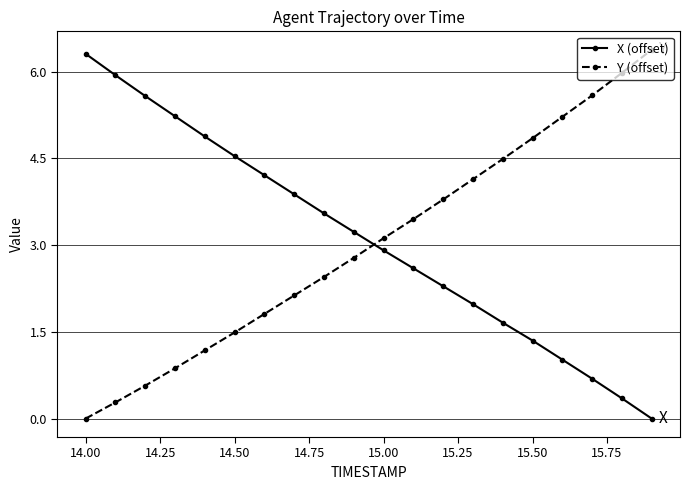

Rank the series by their maximum value, from lowest to highest.

X (offset), Y (offset)